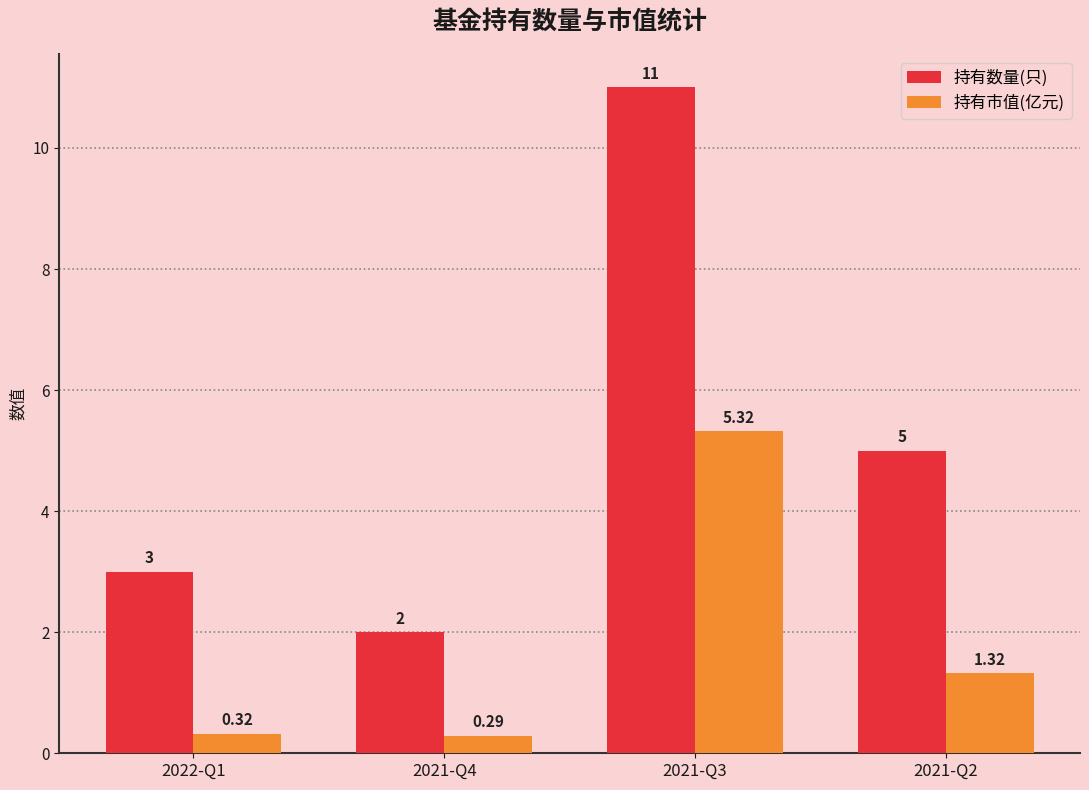

Which series has the largest range (max minus min)?

持有数量(只)